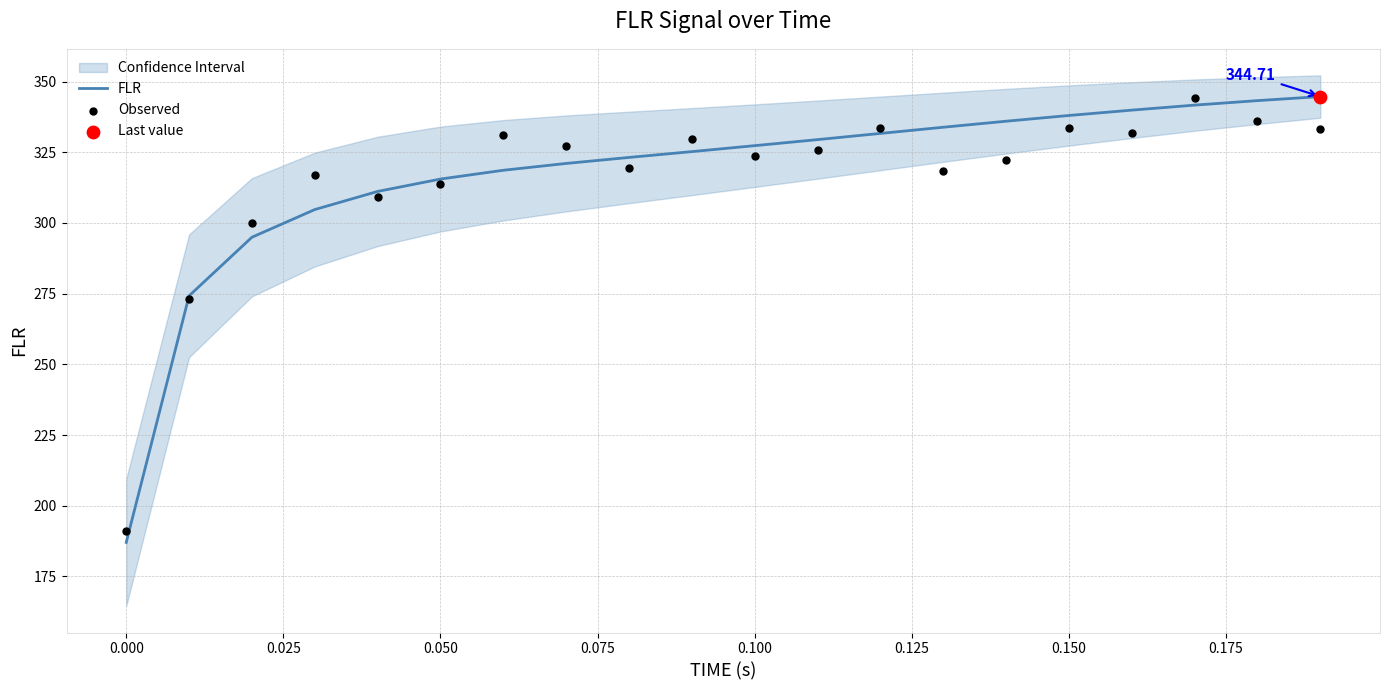

Is the value of FLR at 0.025 greater than the value of Observed at 18?

No